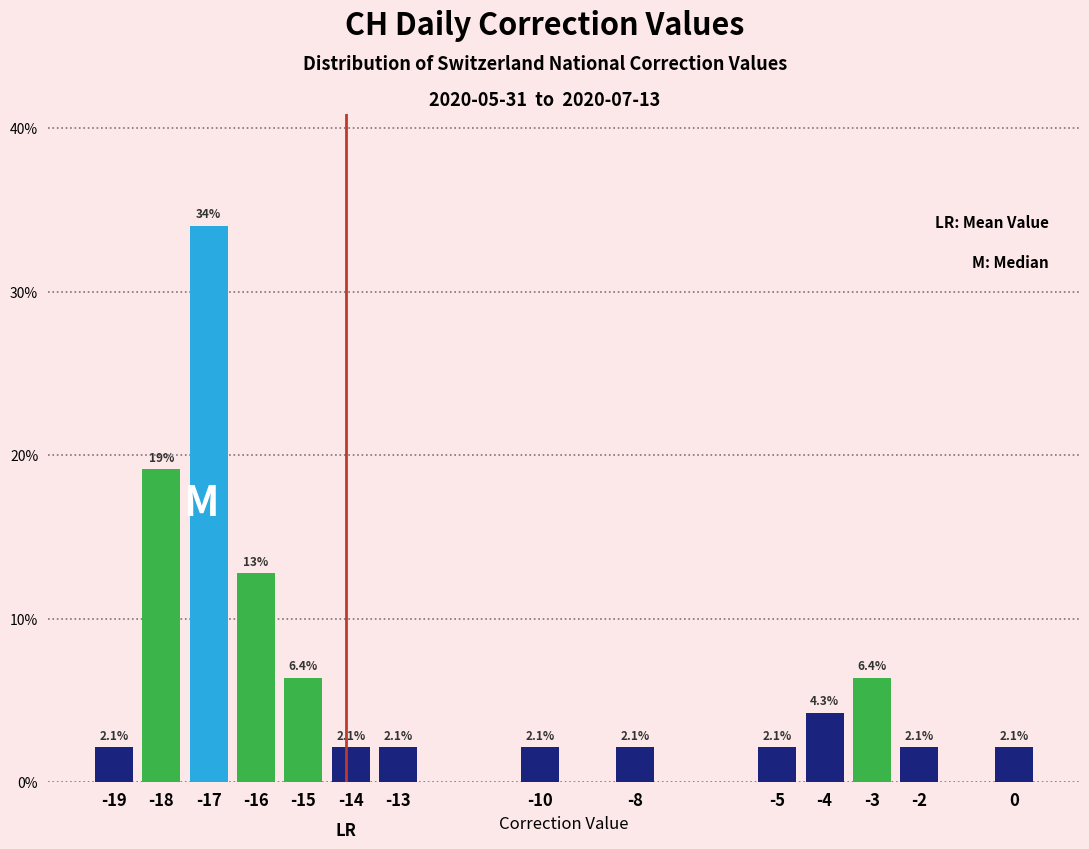

Over which range of the x-axis is the bar tallest?

-17.5 to -16.5